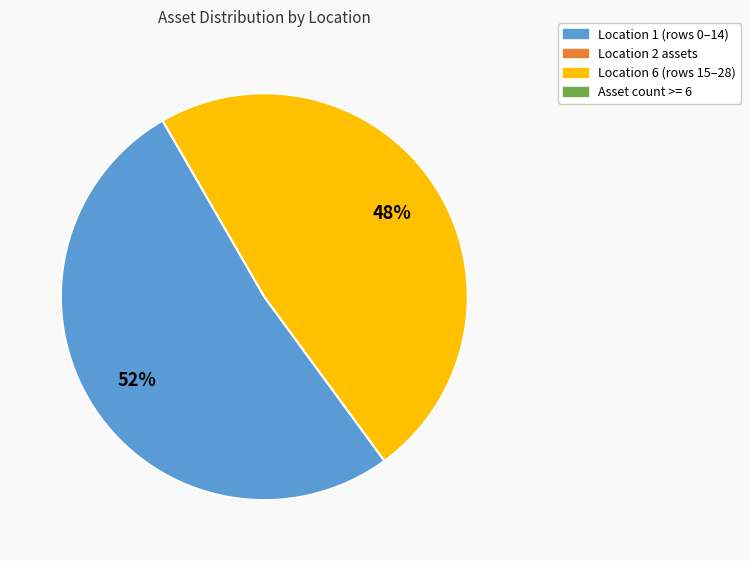

Is there any slice that represents more than half of the pie?

Yes